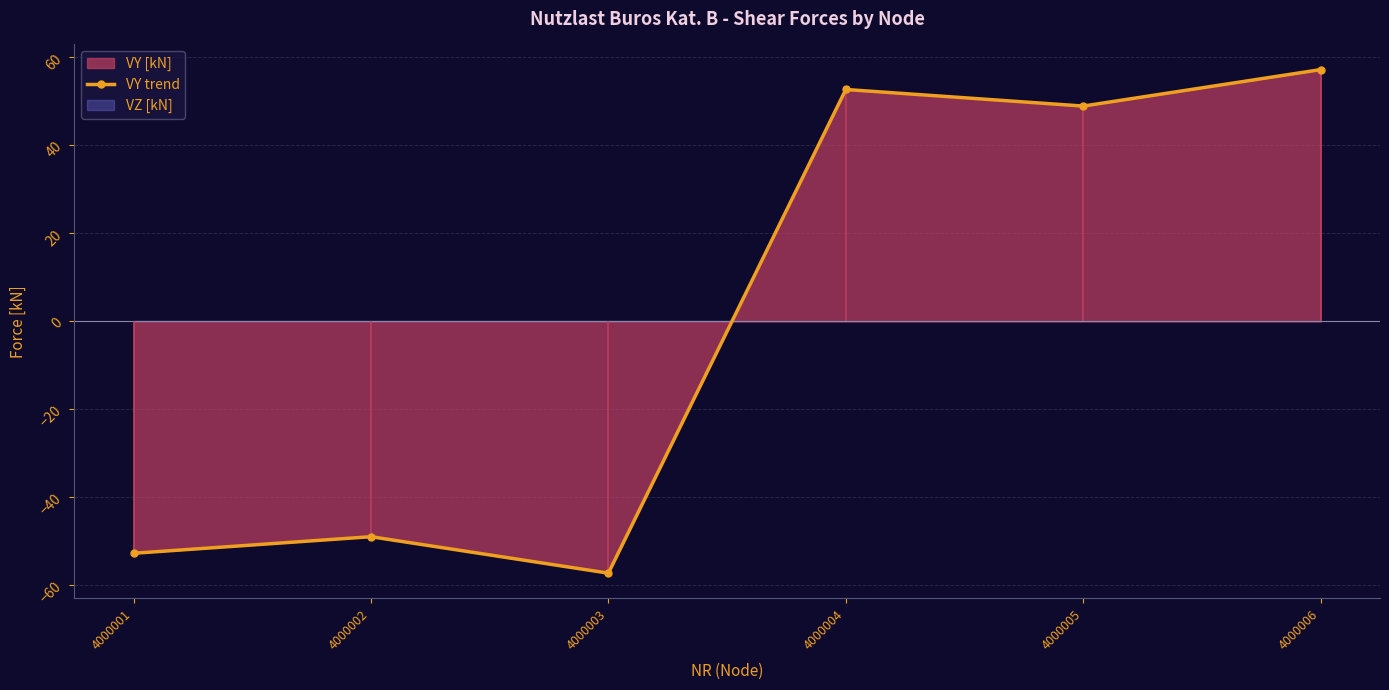

How many lines are shown in the chart?

1